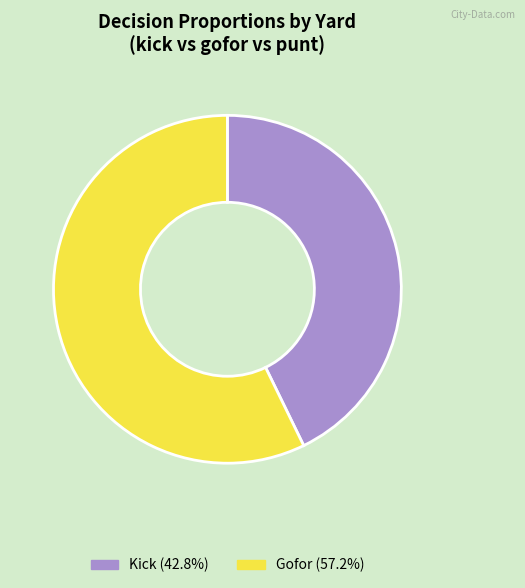

Count the number of slices in the pie.

2